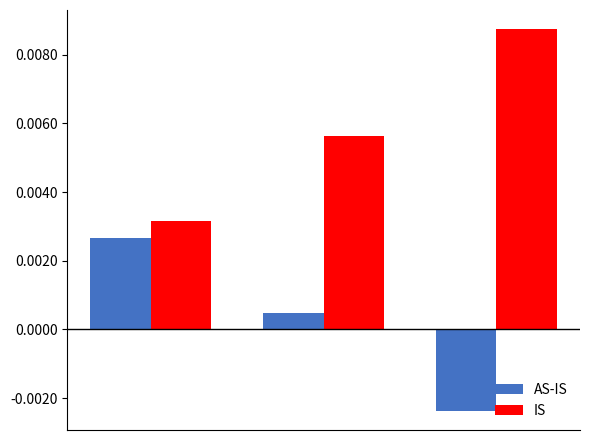

How many IS values are between 0 and 1?

3